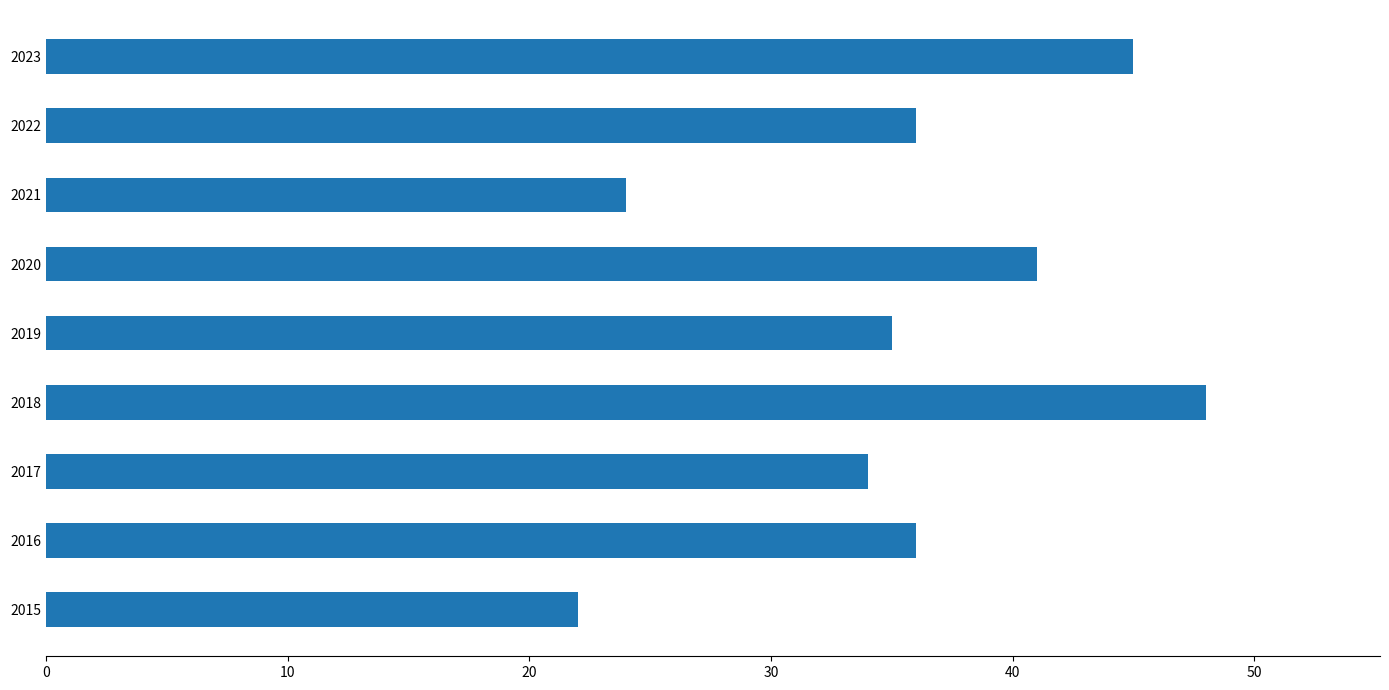

Reading bottom to top, list all the values displayed in this chart.

22	36	34	48	35	41	24	36	45